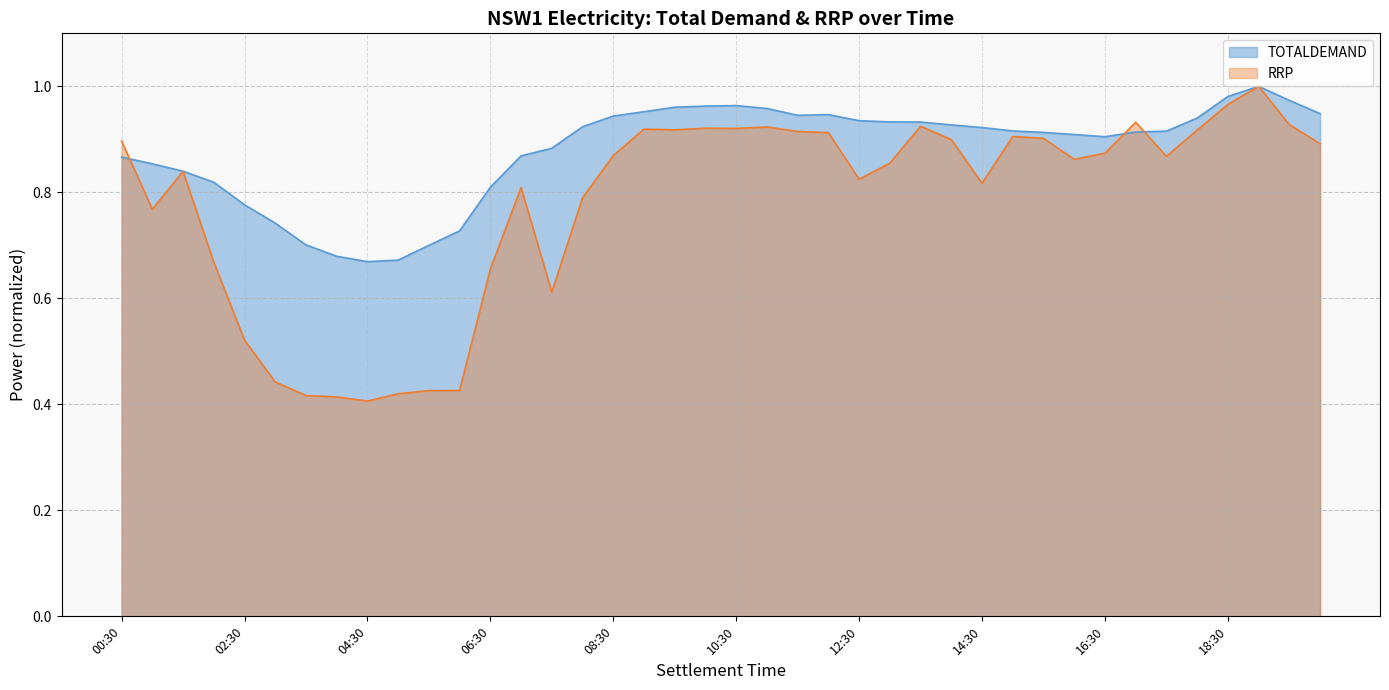

List the series in order of their overall mean, lowest first.

RRP, TOTALDEMAND